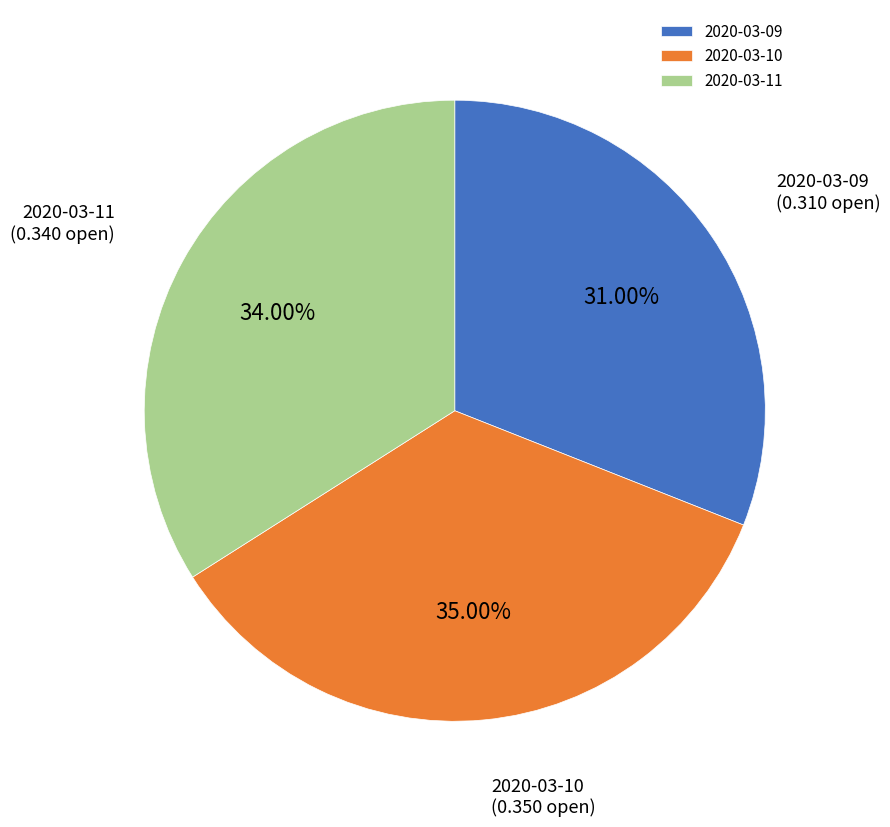

To the nearest percent, what is the difference between the 2020-03-11 and 2020-03-09 slice percentages?

3%